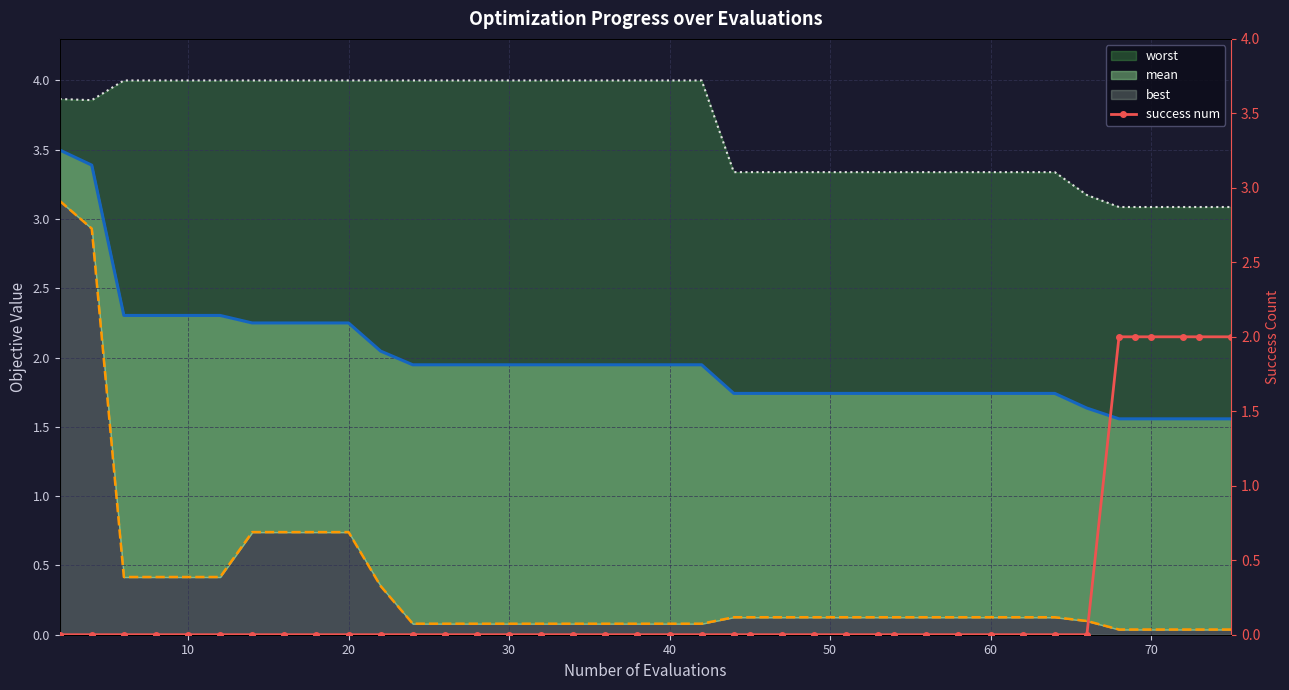

Reading left to right, transcribe all the data shown in this chart.

mean: 3.5	3.4	2.3	2.3	2.3	2.3	2.2	2.2	2.2	2.2	2.0	1.9	1.9	1.9	1.9	1.9	1.9	1.9	1.9	1.9	1.9	1.7	1.7	1.7	1.7	1.7	1.7	1.7	1.7	1.7	1.7	1.7	1.7	1.6	1.6	1.6	1.6	1.6	1.6	1.6
best: 3.1	2.9	0.4	0.4	0.4	0.4	0.7	0.7	0.7	0.7	0.4	0.1	0.1	0.1	0.1	0.1	0.1	0.1	0.1	0.1	0.1	0.1	0.1	0.1	0.1	0.1	0.1	0.1	0.1	0.1	0.1	0.1	0.1	0.1	0.0	0.0	0.0	0.0	0.0	0.0
worst: 3.9	3.9	4.0	4.0	4.0	4.0	4.0	4.0	4.0	4.0	4.0	4.0	4.0	4.0	4.0	4.0	4.0	4.0	4.0	4.0	4.0	3.3	3.3	3.3	3.3	3.3	3.3	3.3	3.3	3.3	3.3	3.3	3.3	3.2	3.1	3.1	3.1	3.1	3.1	3.1
success num: 0.0	0.0	0.0	0.0	0.0	0.0	0.0	0.0	0.0	0.0	0.0	0.0	0.0	0.0	0.0	0.0	0.0	0.0	0.0	0.0	0.0	0.0	0.0	0.0	0.0	0.0	0.0	0.0	0.0	0.0	0.0	0.0	0.0	0.0	2.0	2.0	2.0	2.0	2.0	2.0